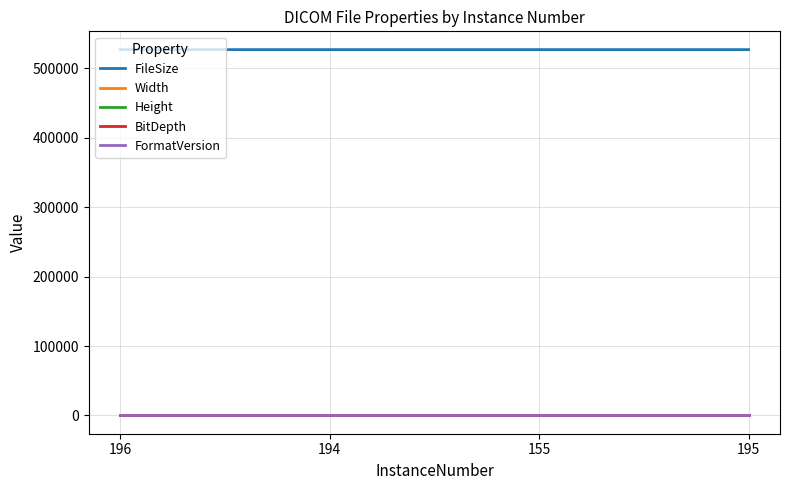

At which category is the sum across all series the highest?

155